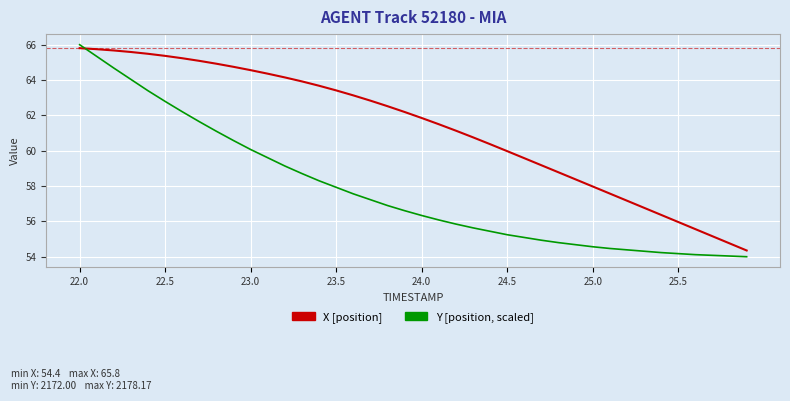

Which series has the largest range (max minus min)?

Y [position, scaled]